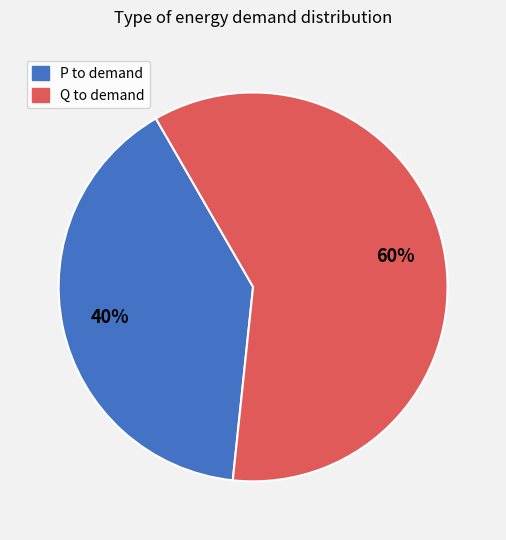

Is there any slice that represents more than half of the pie?

Yes